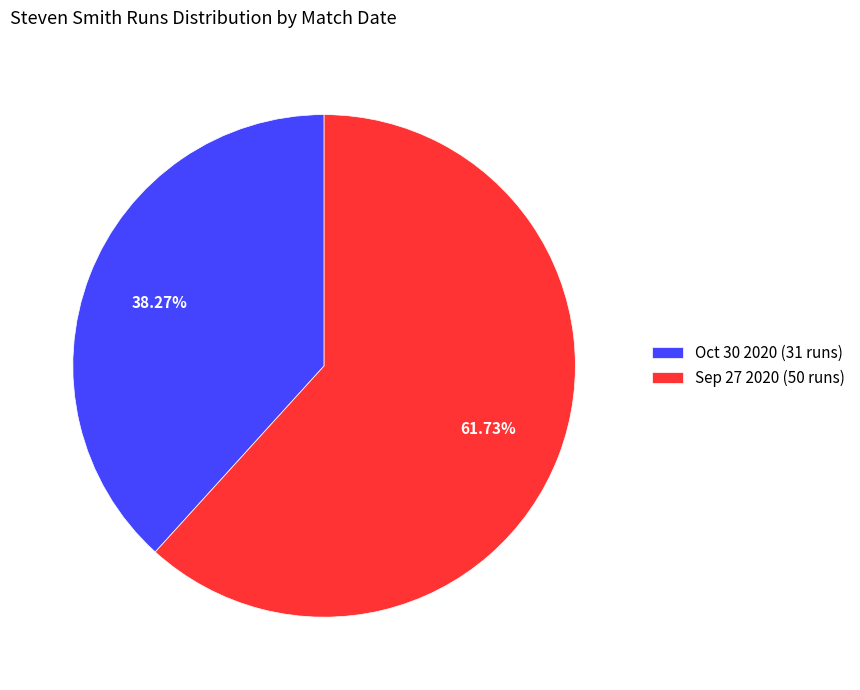

Which category has the smallest portion of the pie?

Oct 30 2020